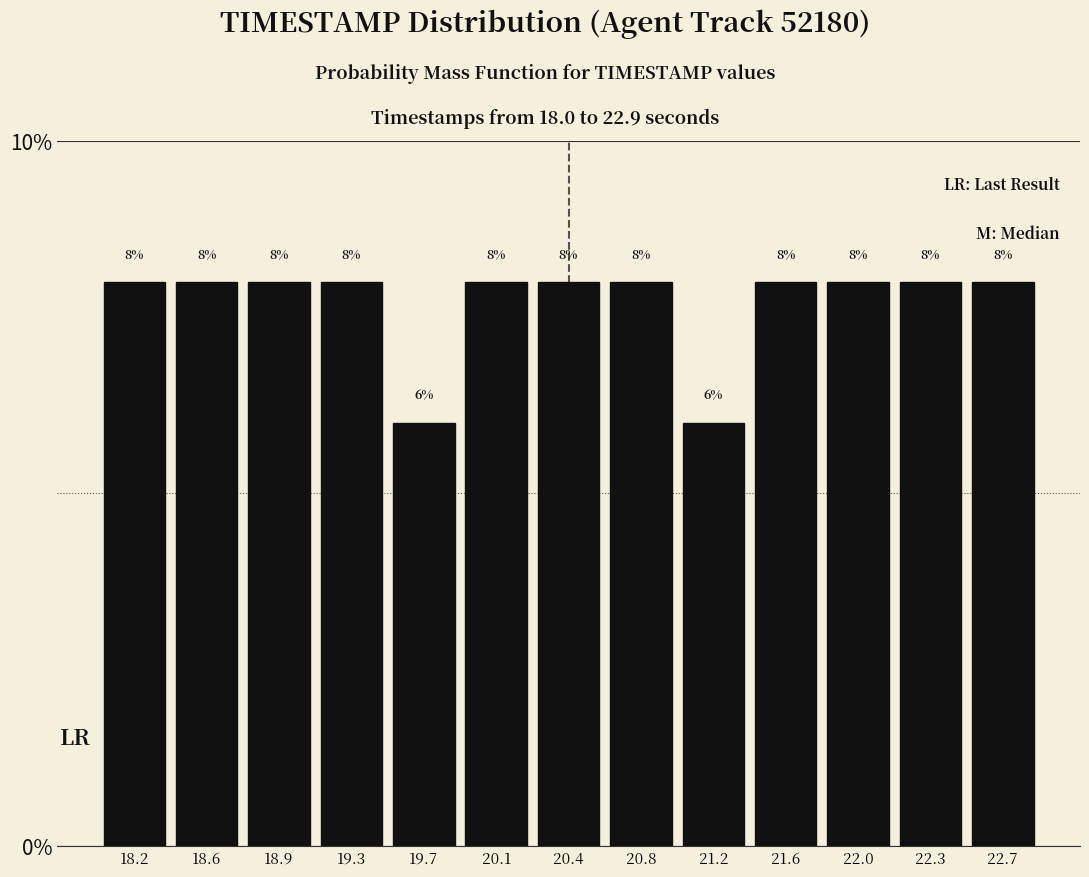

How tall is the bar that spans 19.90 to 20.25 on the x-axis? The bar edges are not printed on the chart, so give them approximately, as read against the axis.

8